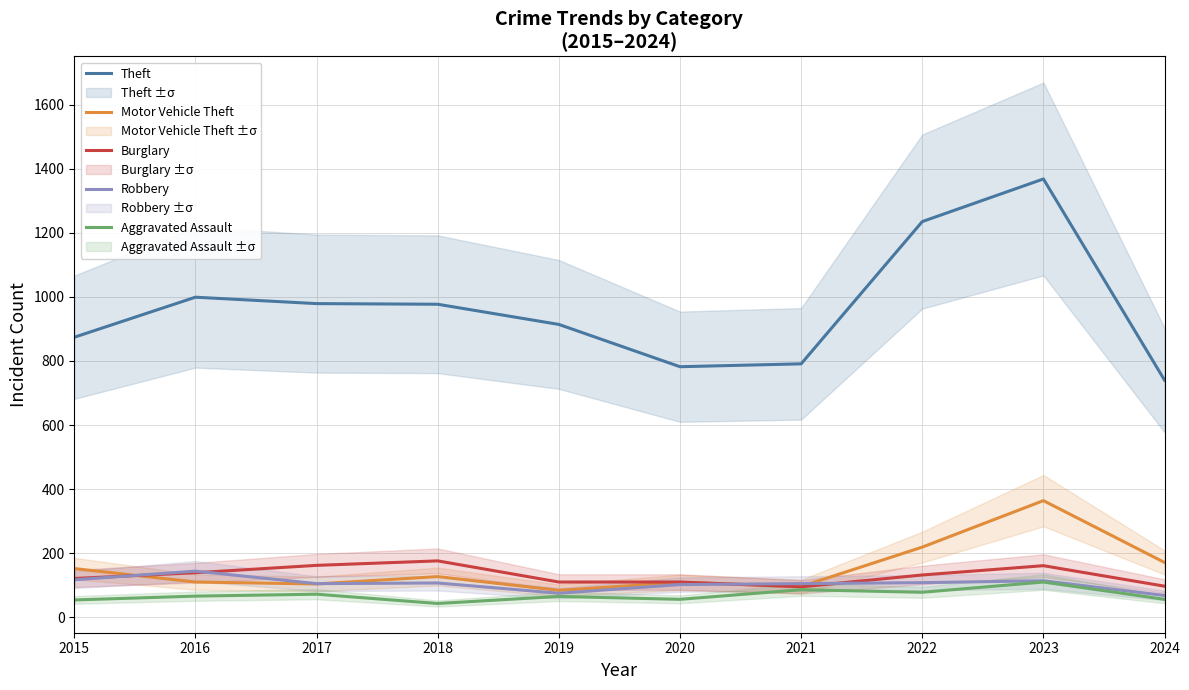

What is the value of the Robbery point at the 4th from the left?

107